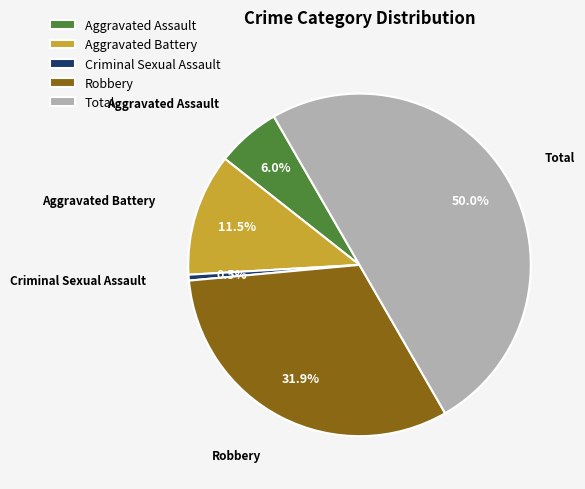

Does Aggravated Assault represent more than half of the total?

No